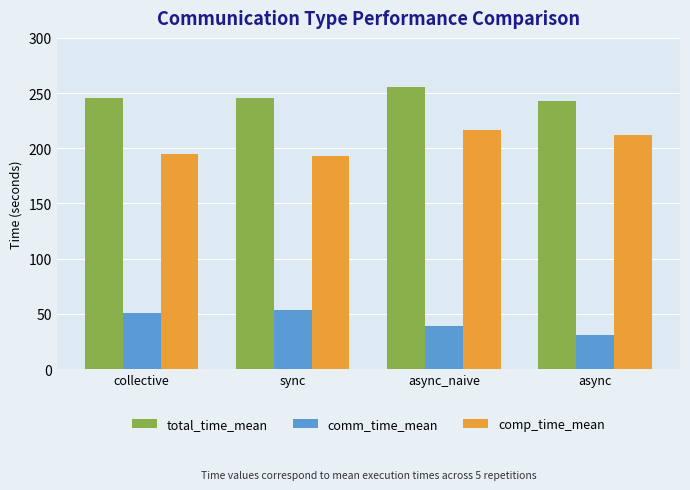

What is the sum of all comm_time_mean values?

173.1